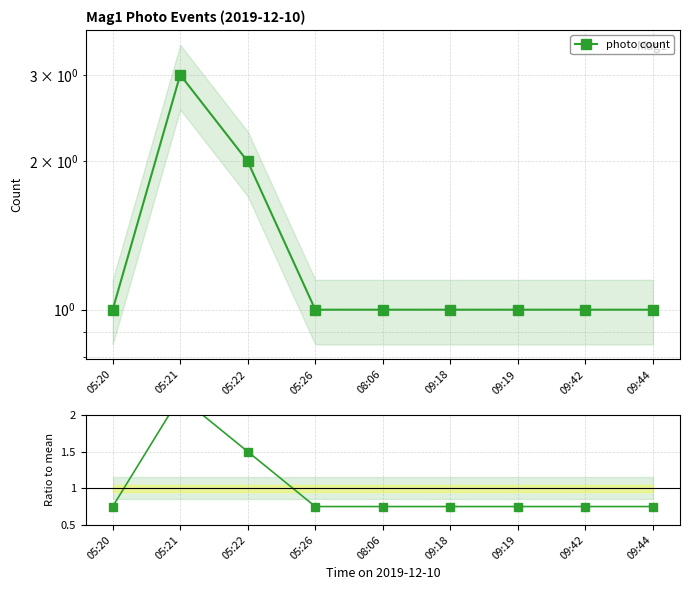

The value at 05:22 is 1.5. True or false?

True